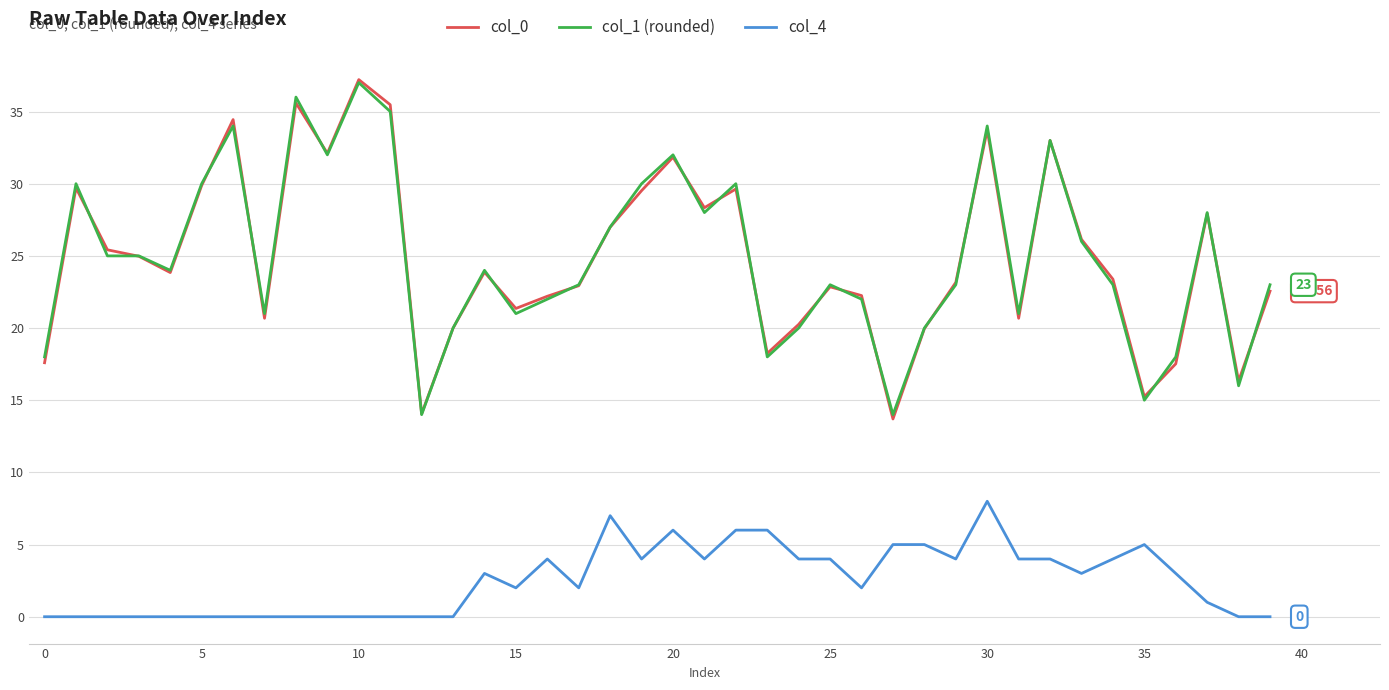

True or false: col_4 and col_0 intersect in this chart.

False